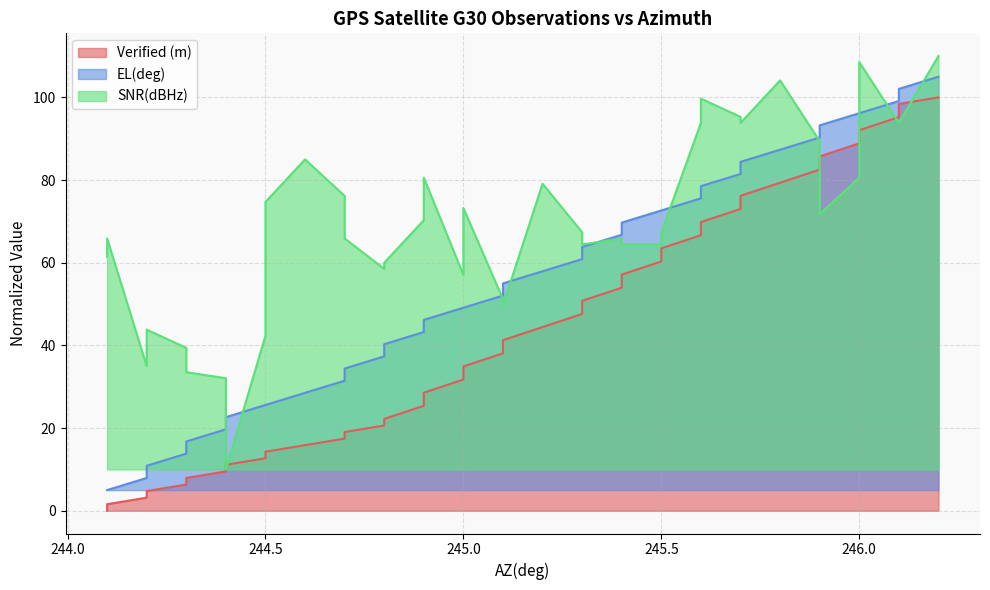

What is the sum of all EL(deg) values?

2173.5